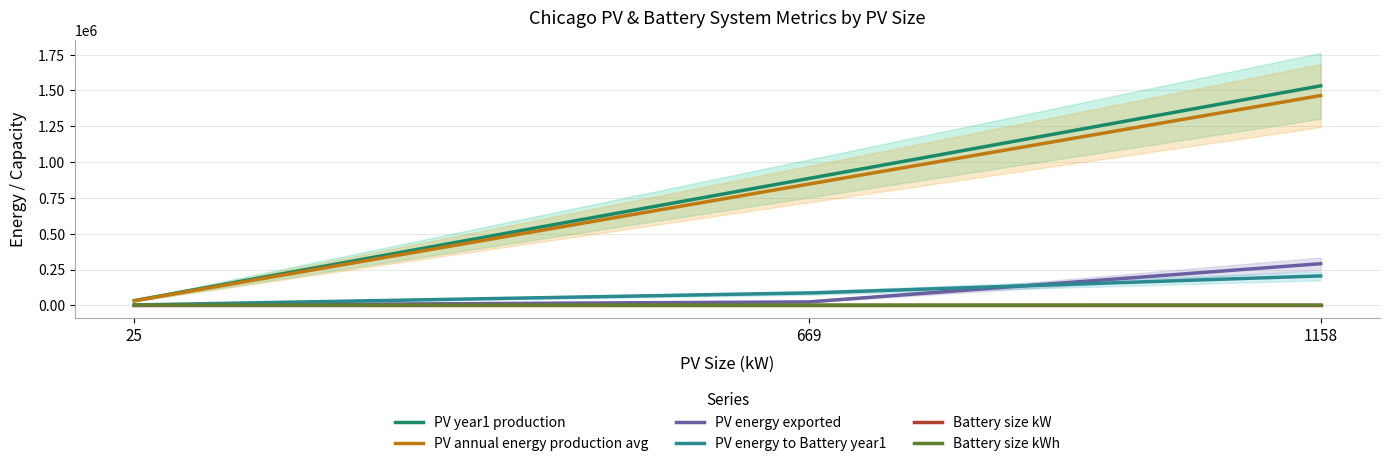

What is the spread (max minus min) of values at 1158?

1532274.0